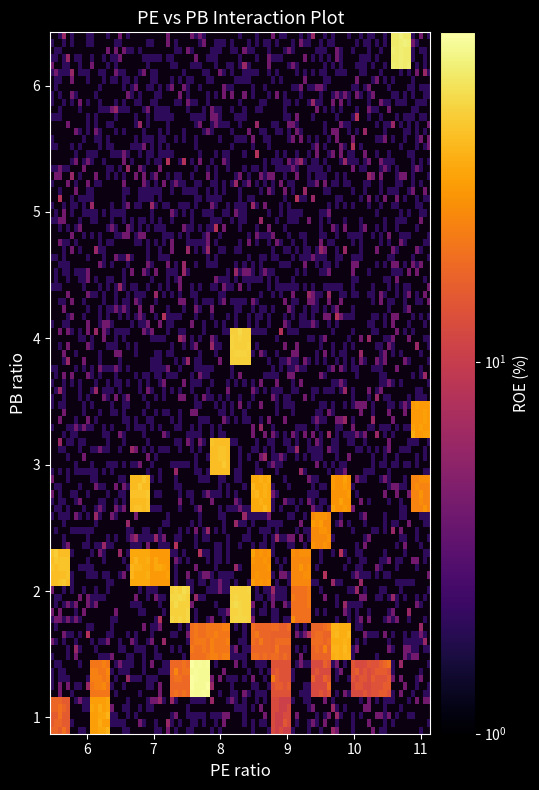

What is the difference between the maximum and minimum values in the pe series?

5.7